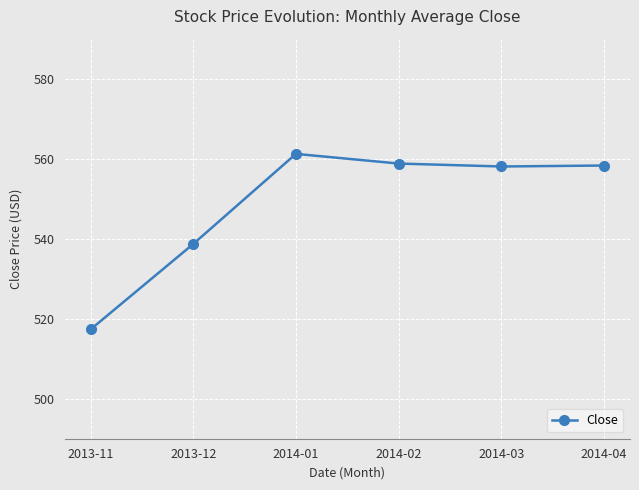

What is the minimum value shown in the chart?

517.3